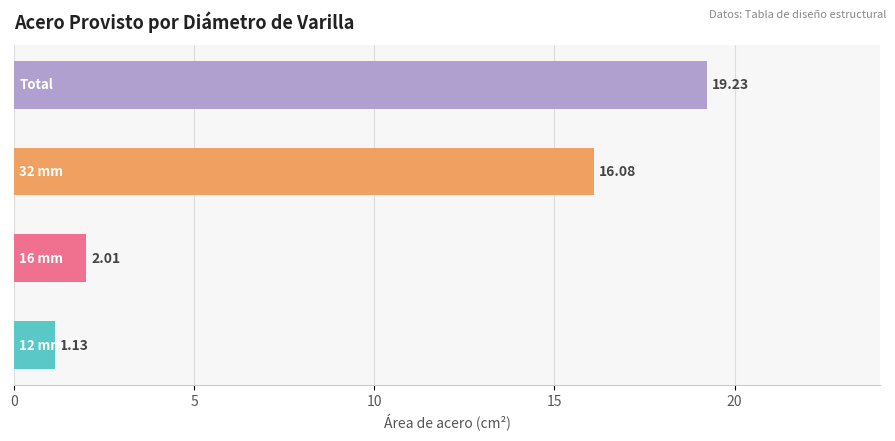

What is the difference between the maximum and minimum values?

18.1